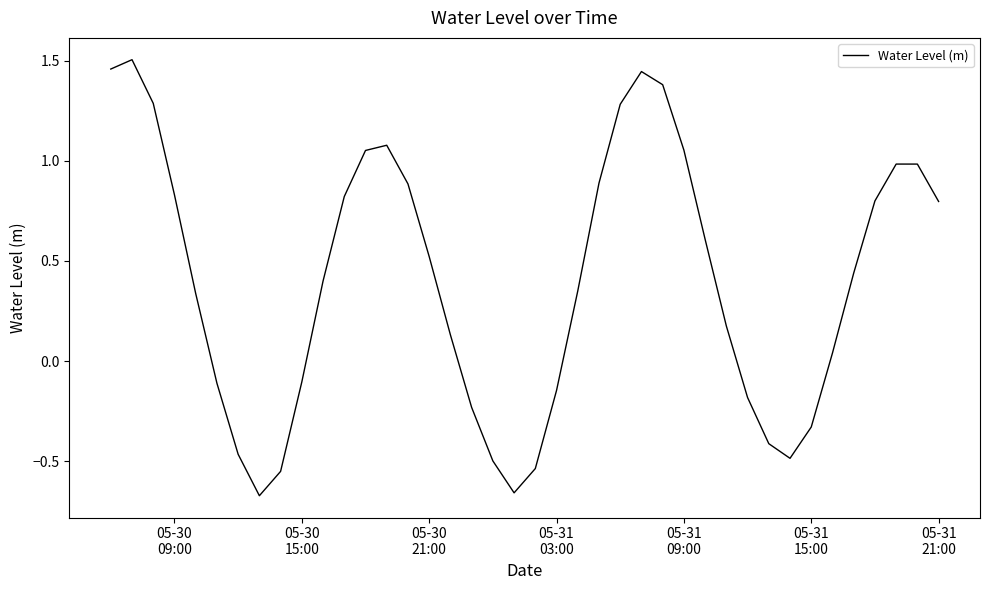

What is the difference between the maximum and minimum values?

2.2